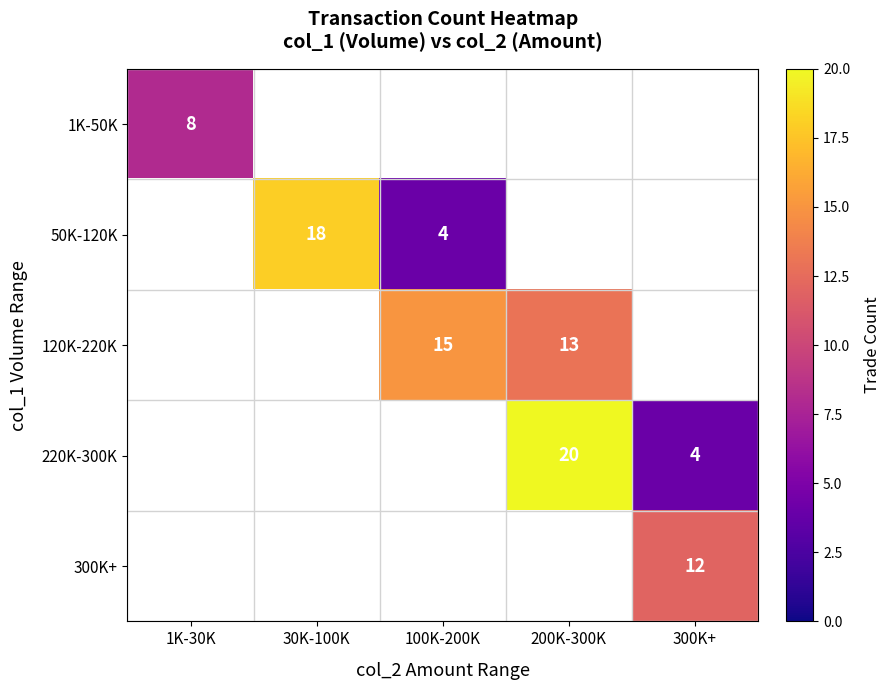

True or false: 50K-120K has a value of 18 at 30K-100K.

True